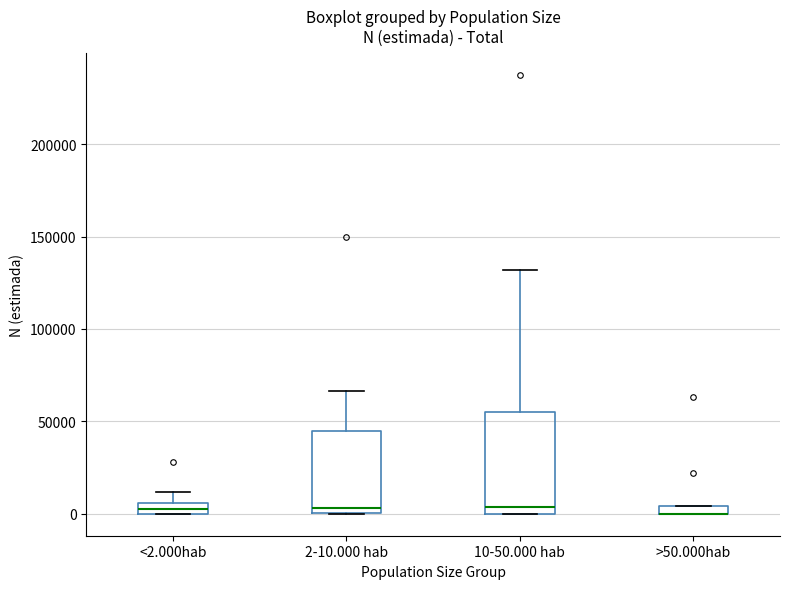

Comparing the boxes themselves (not the whiskers), which one is the tallest?

10-50.000 hab